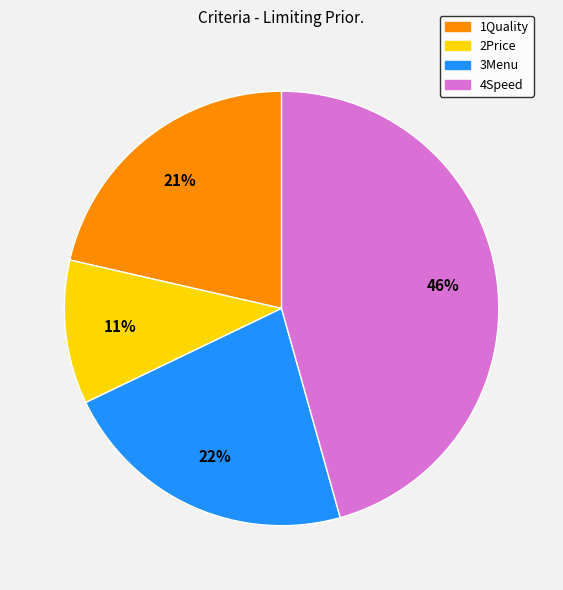

Count the number of slices in the pie.

4